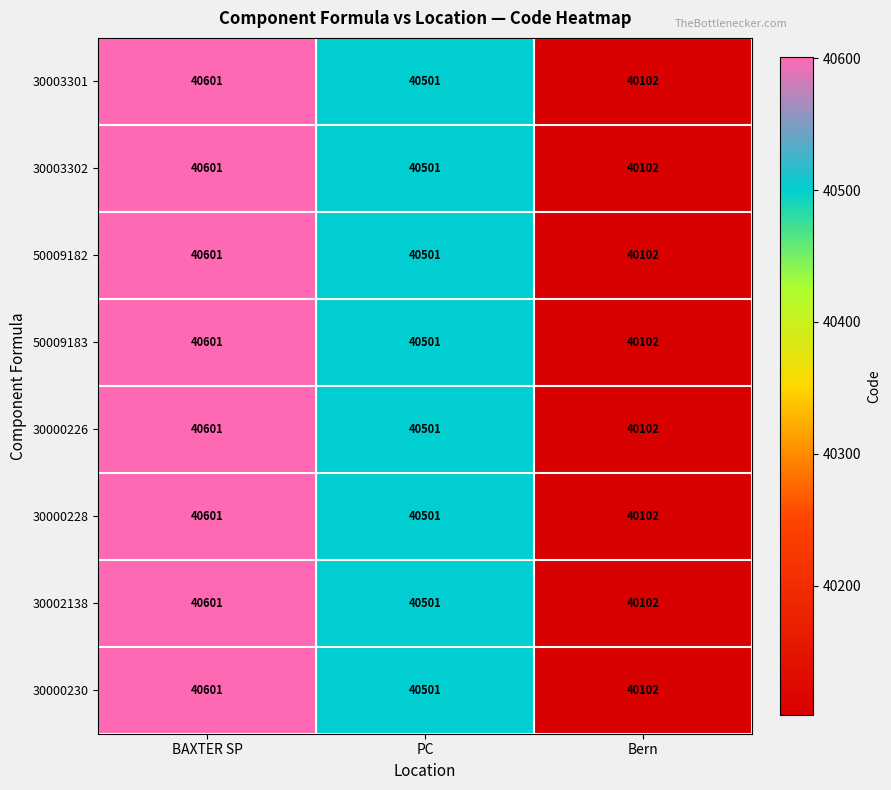

Is the value of 50009182 at Bern greater than the value of 30003301 at PC?

No